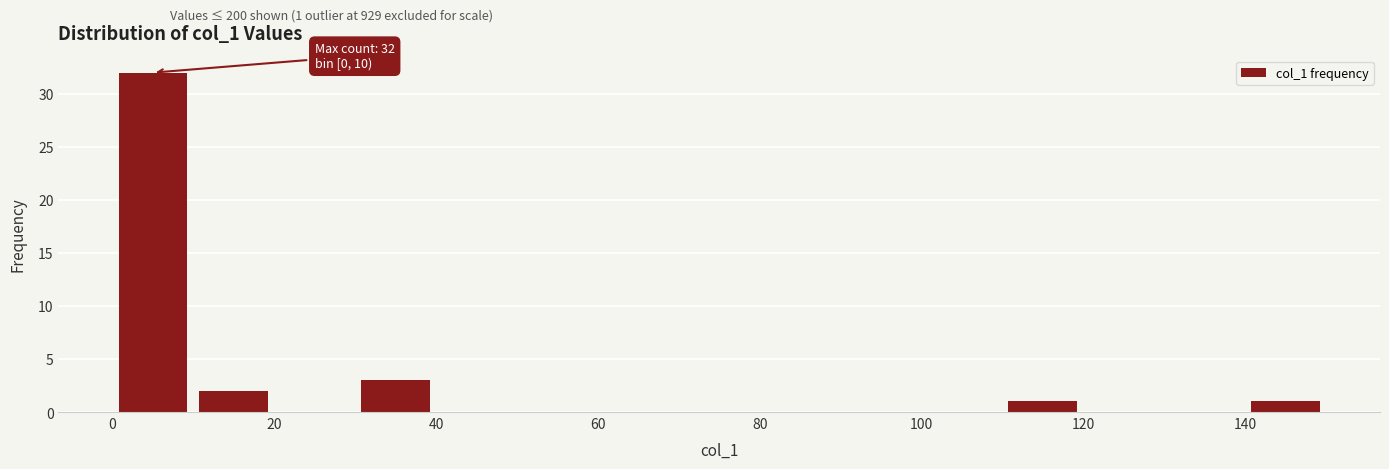

Over which range of the x-axis is the bar tallest?

0 to 10